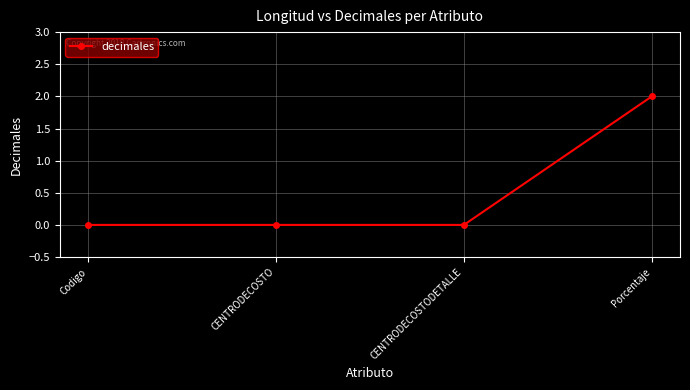

Count the values in the range 0 to 2.

4